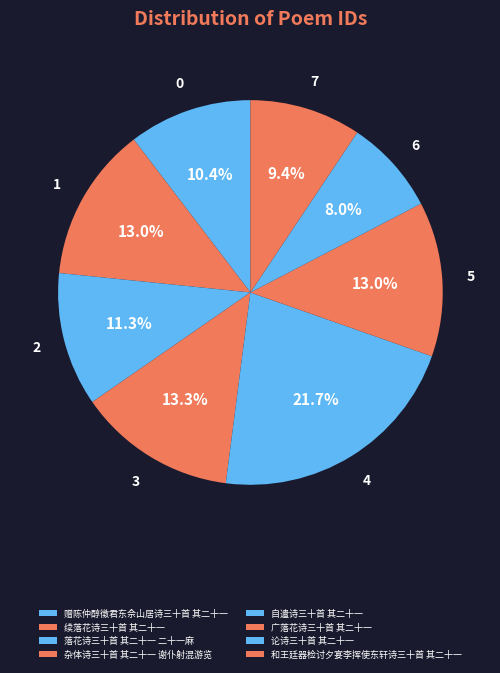

True or false: 杂体诗三十首 其二十一 谢仆射混游览 accounts for 13% of the total.

True